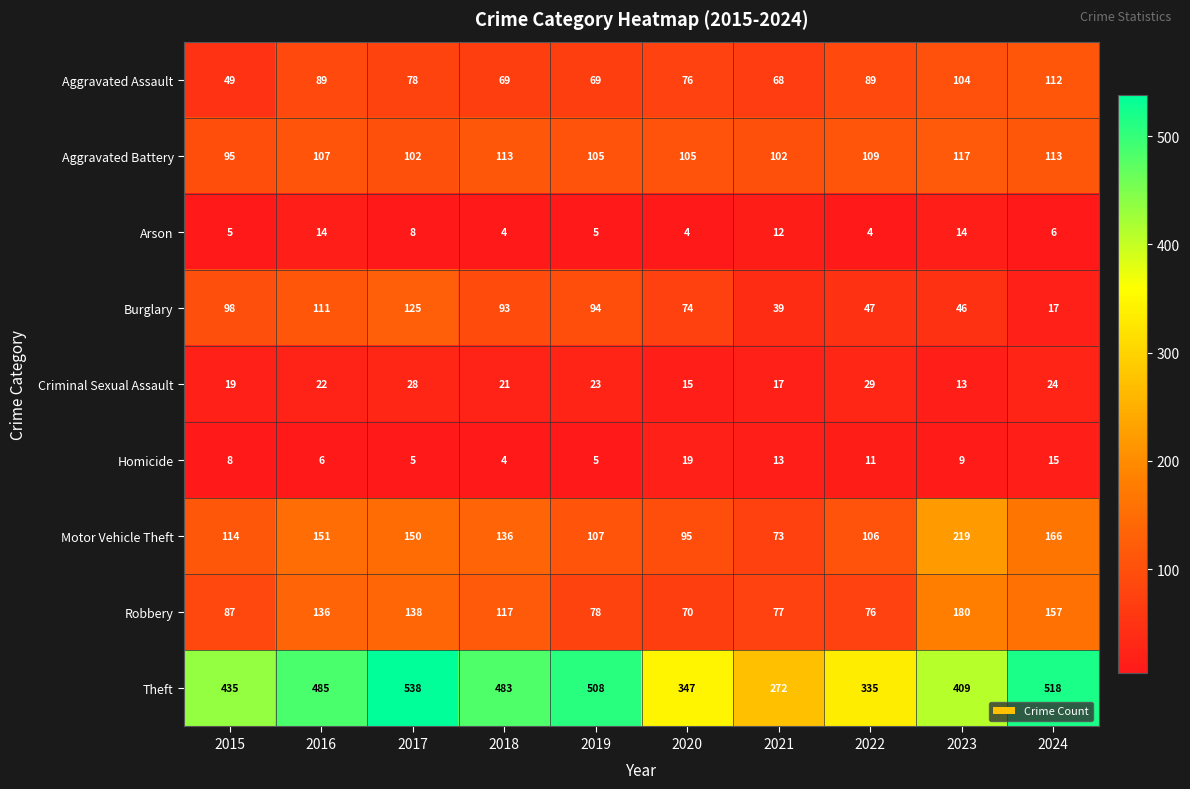

What is the average value of the Aggravated Assault series?

80